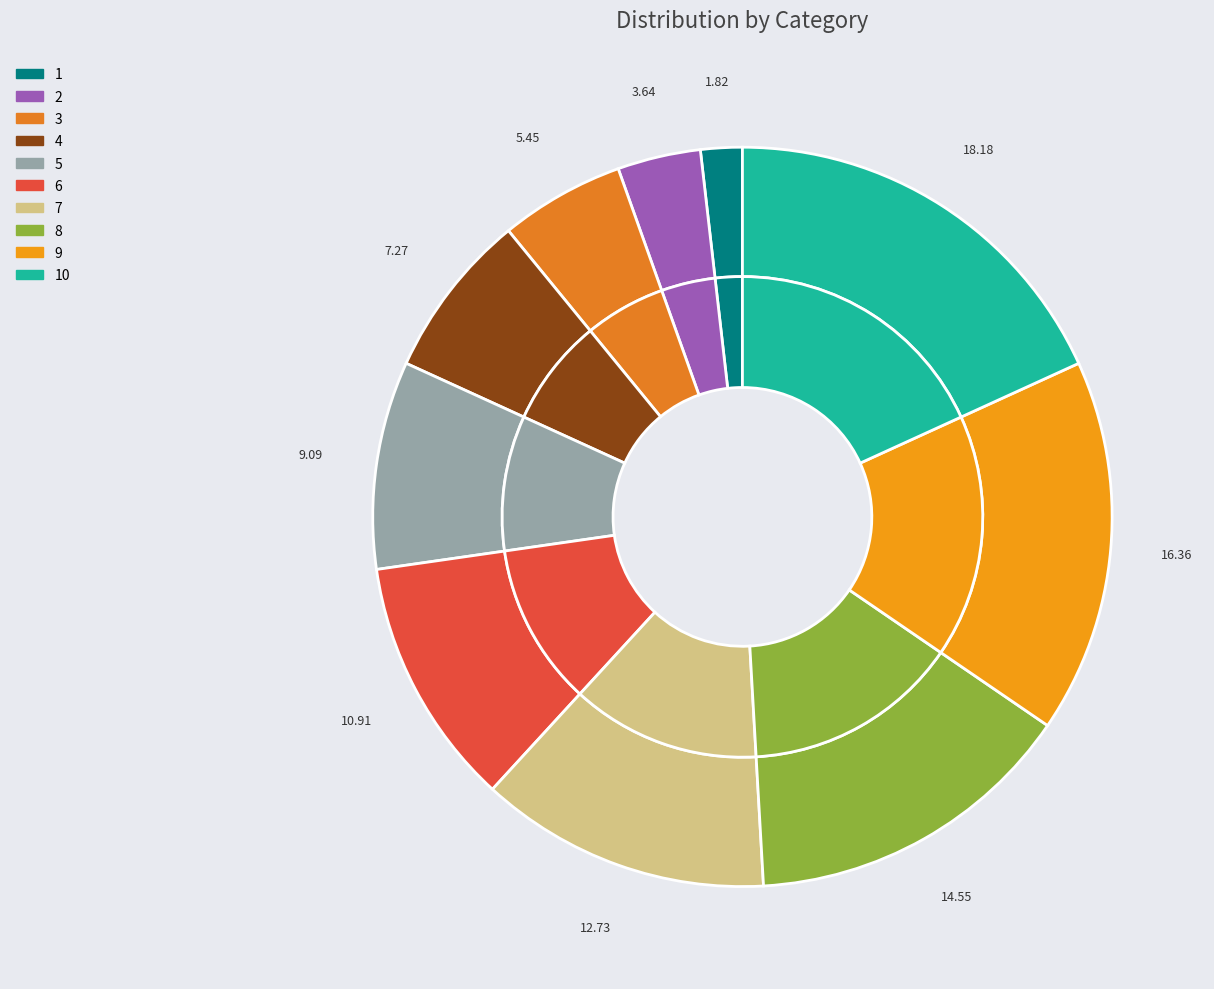

To the nearest percent, what is the difference between the 10 and 8 slice percentages?

4%